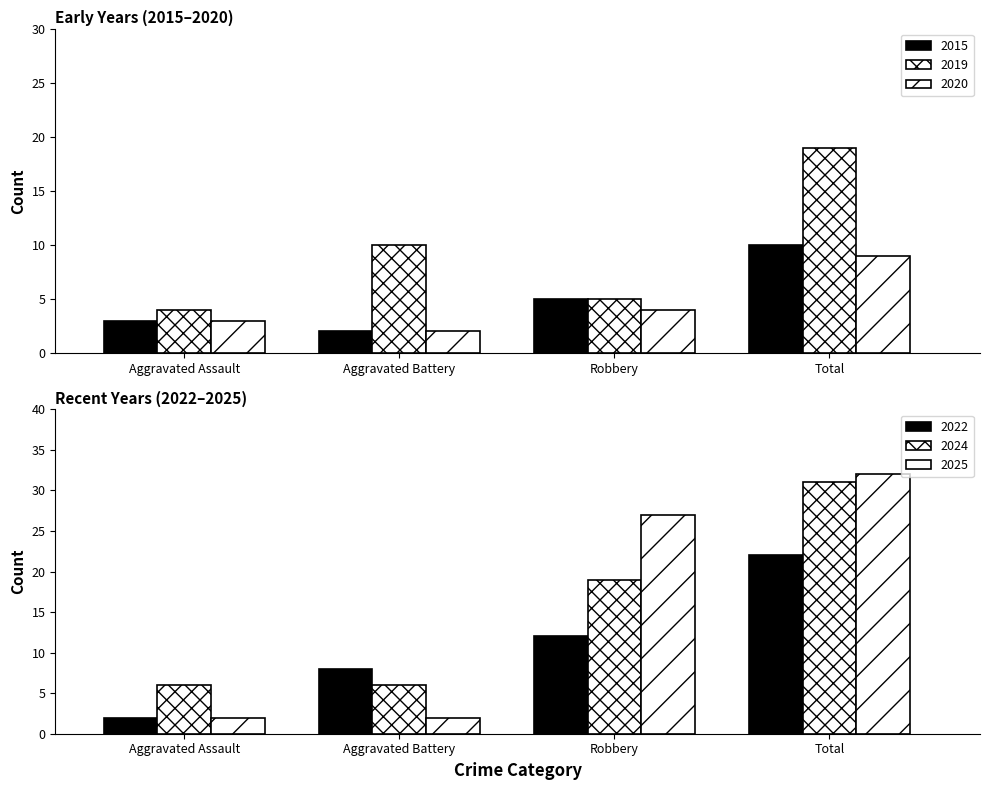

Which series has the largest total across all categories?

2025